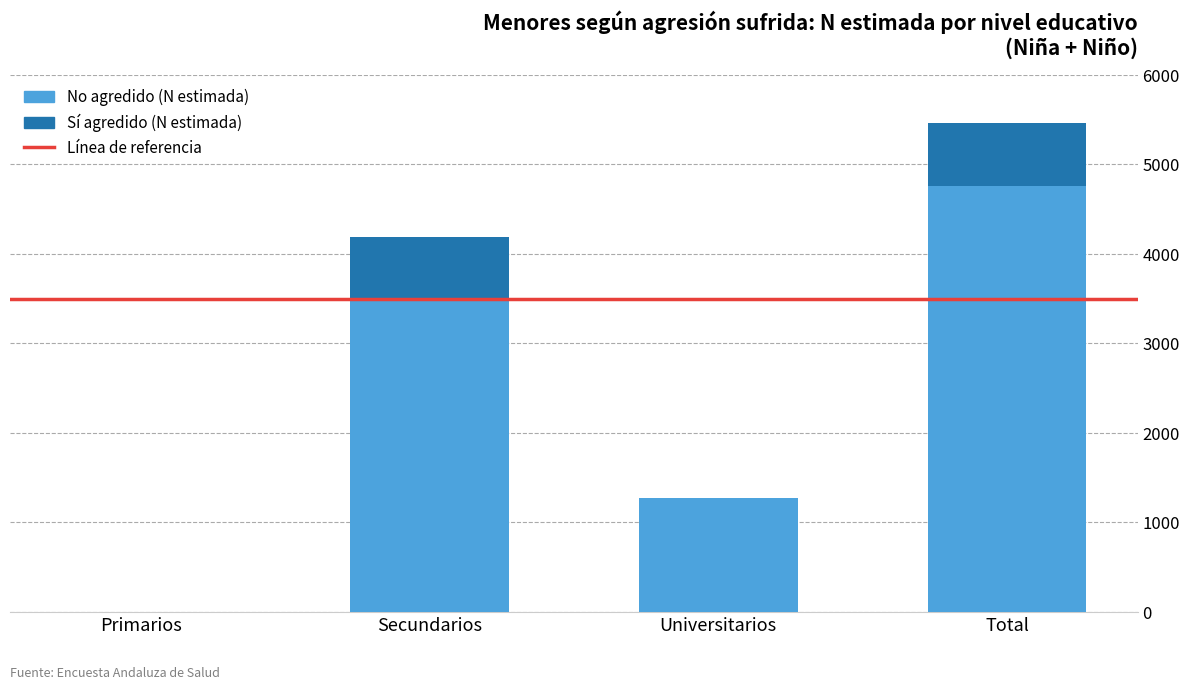

What is the total value across all series at Total?

5454